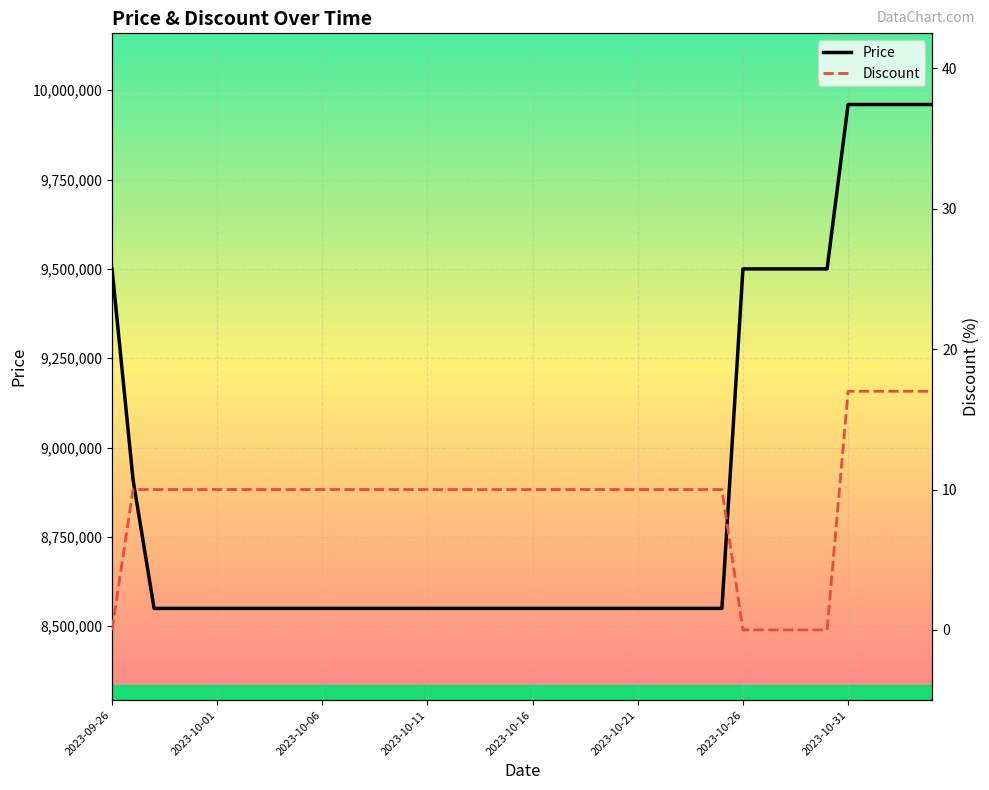

At which label is Price closest to 9255000?

2023-09-26